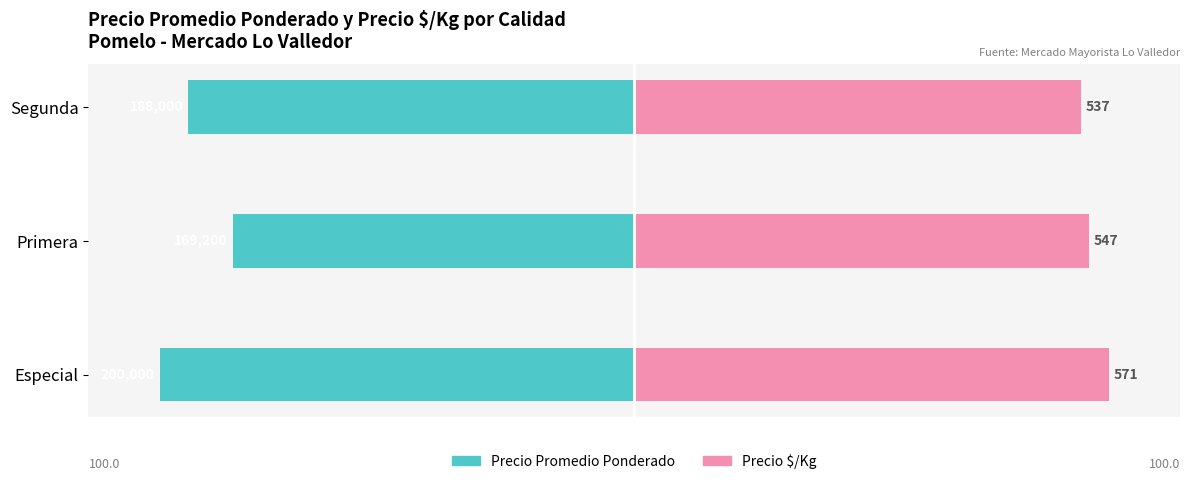

Which series has the widest spread of values?

Precio Promedio Ponderado